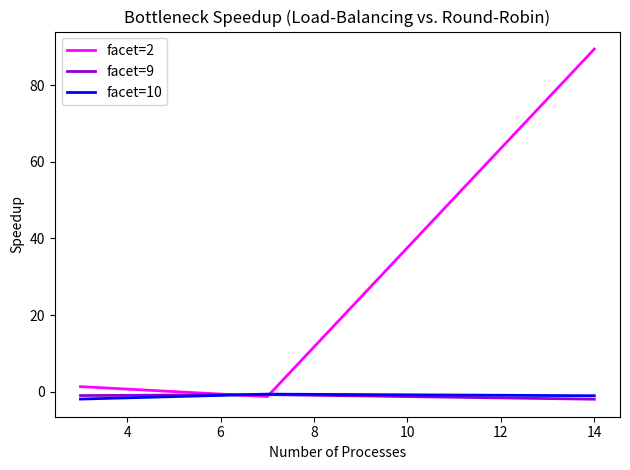

Which series has the largest total across all categories?

facet=2